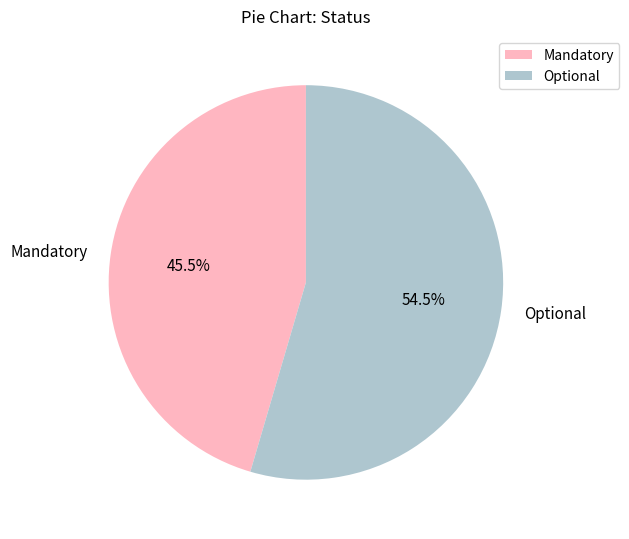

To the nearest percent, what is the average slice percentage?

50%